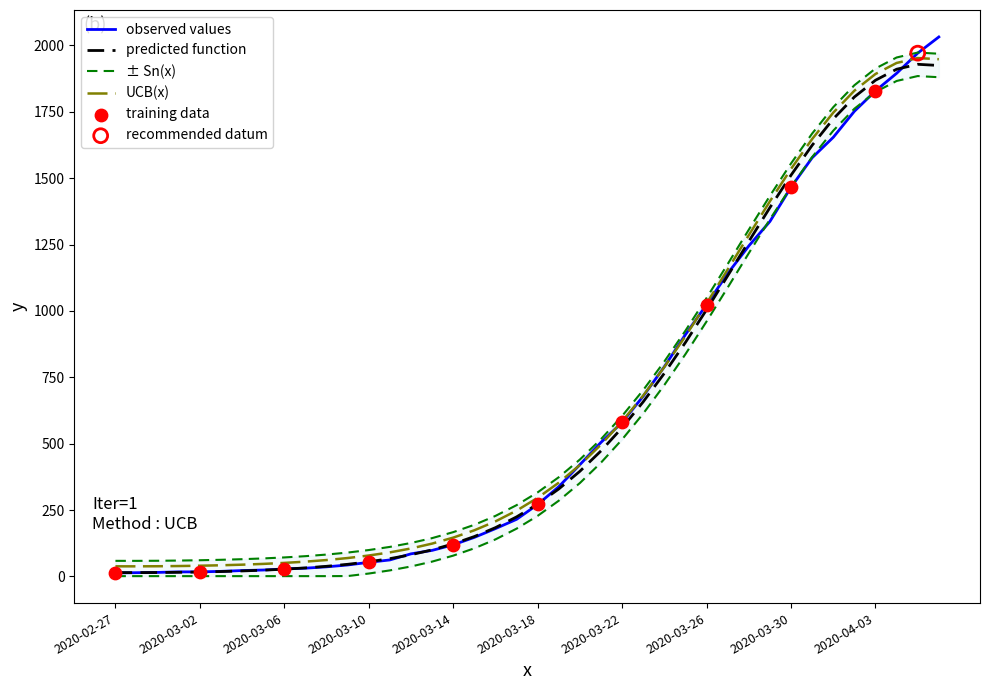

What is the ratio of the value at 2020-03-27 to the value at 2020-04-06?

0.6